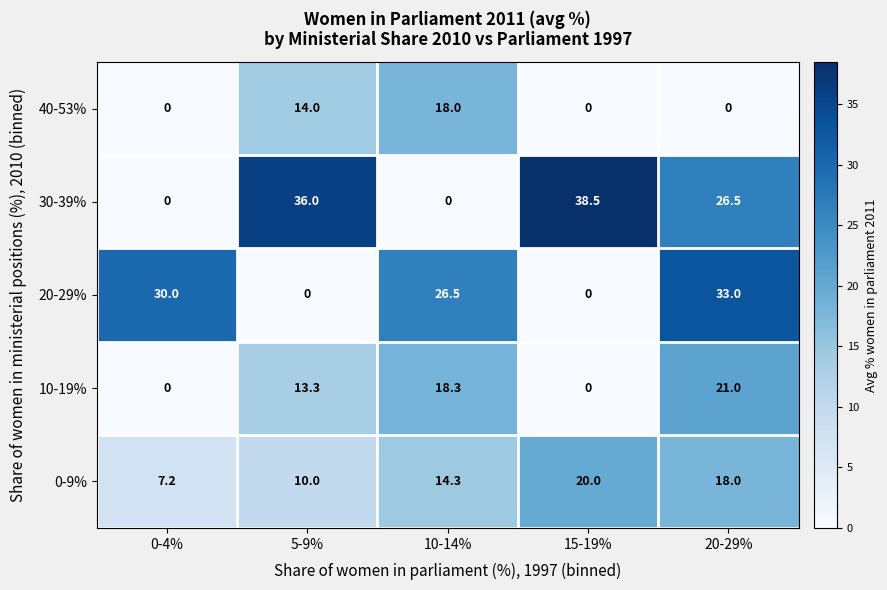

What is the total value across all series at 0-4%?

37.2